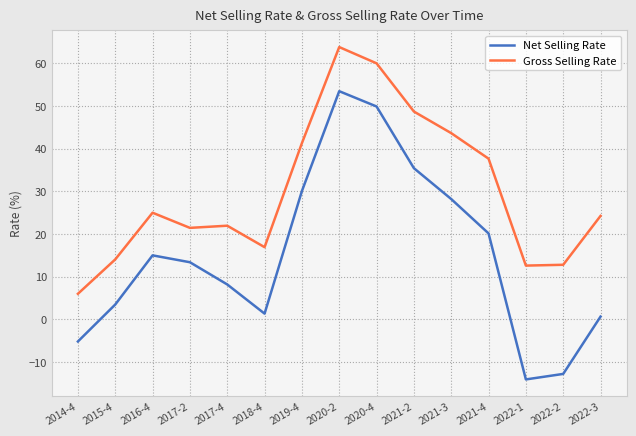

Rank the series at 2022-1 from lowest to highest value.

Net Selling Rate, Gross Selling Rate